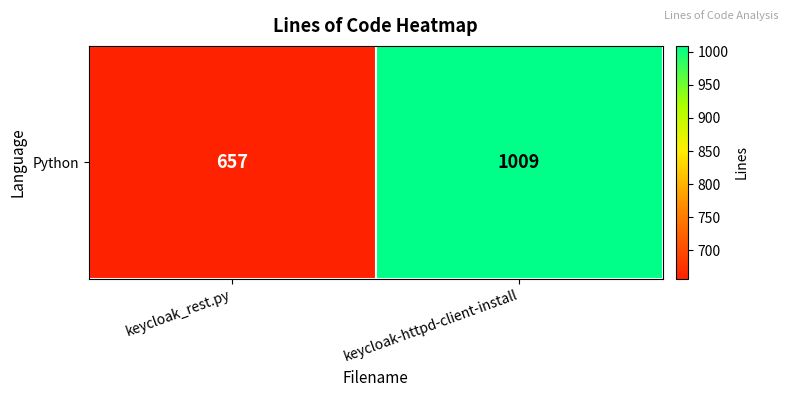

How many series are shown in this chart?

1